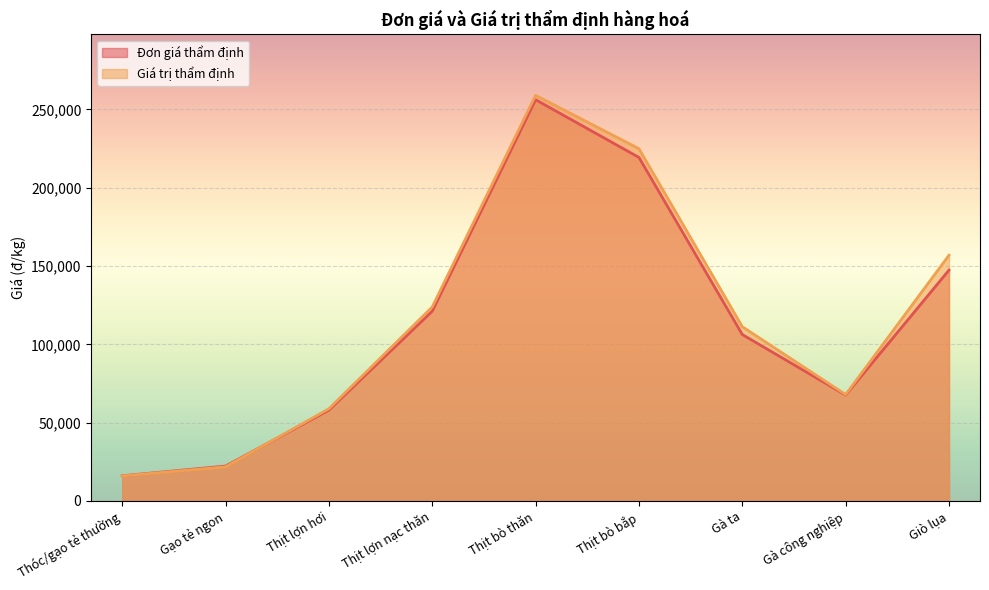

Where is the first local minimum for Đơn giá thẩm định?

Gà công nghiệp